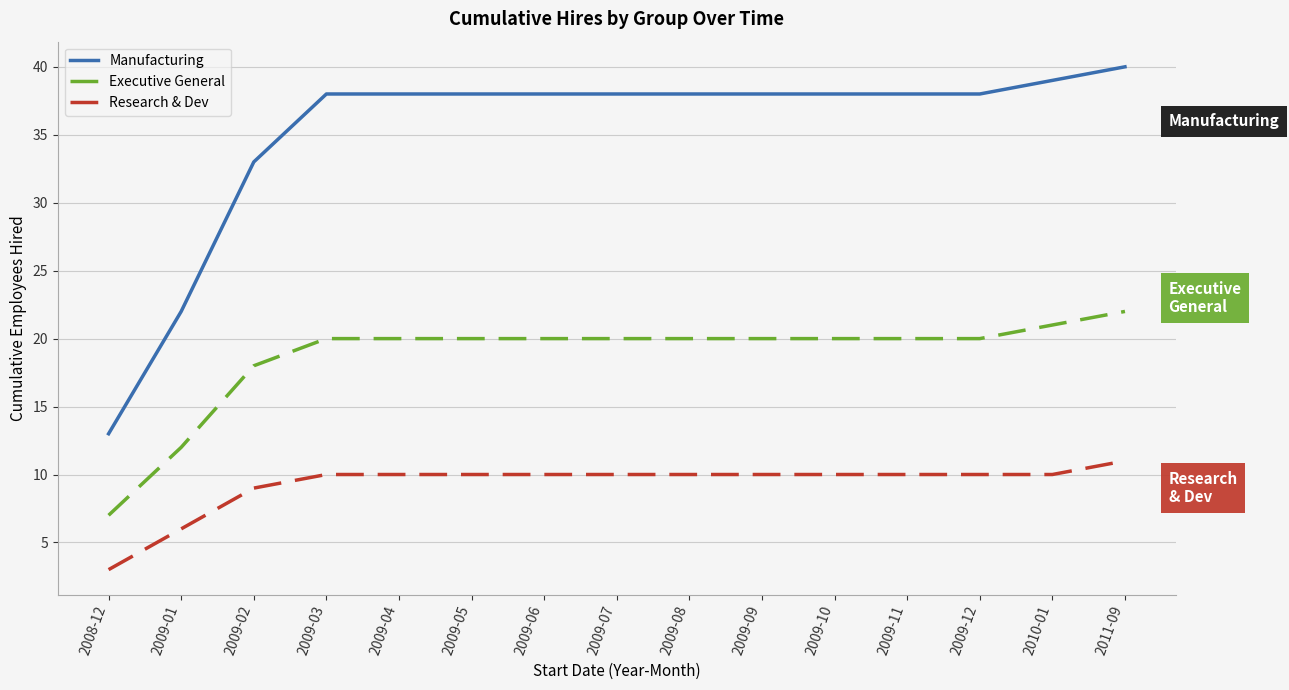

What position from the right is 2009-11?

4